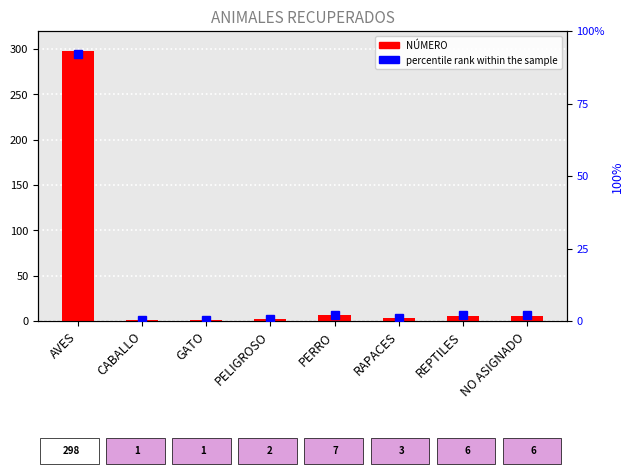

What is the difference between the maximum and second lowest values in the NÚMERO series?

297.0